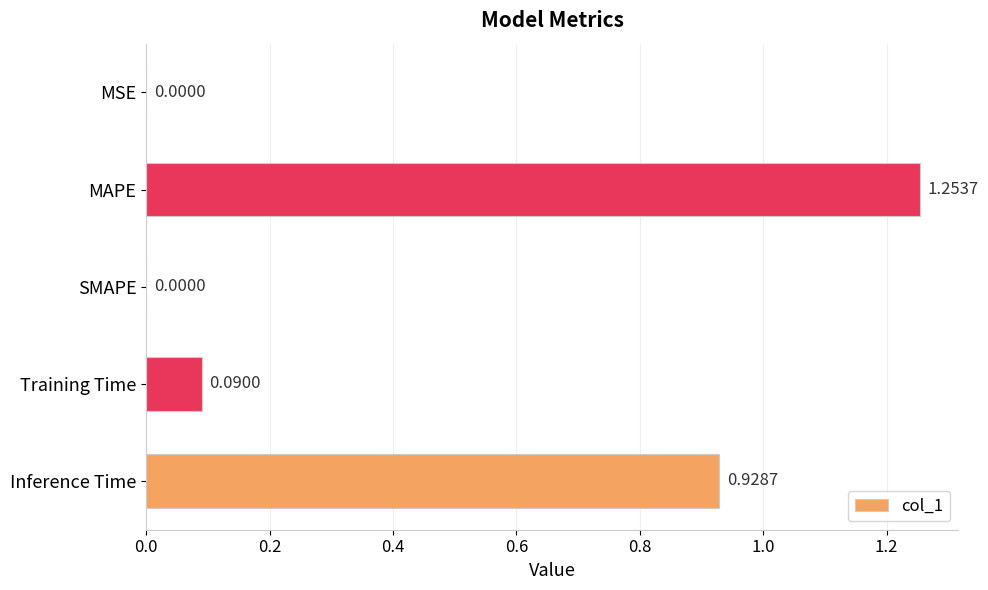

Which category has the highest value across all series?

MAPE